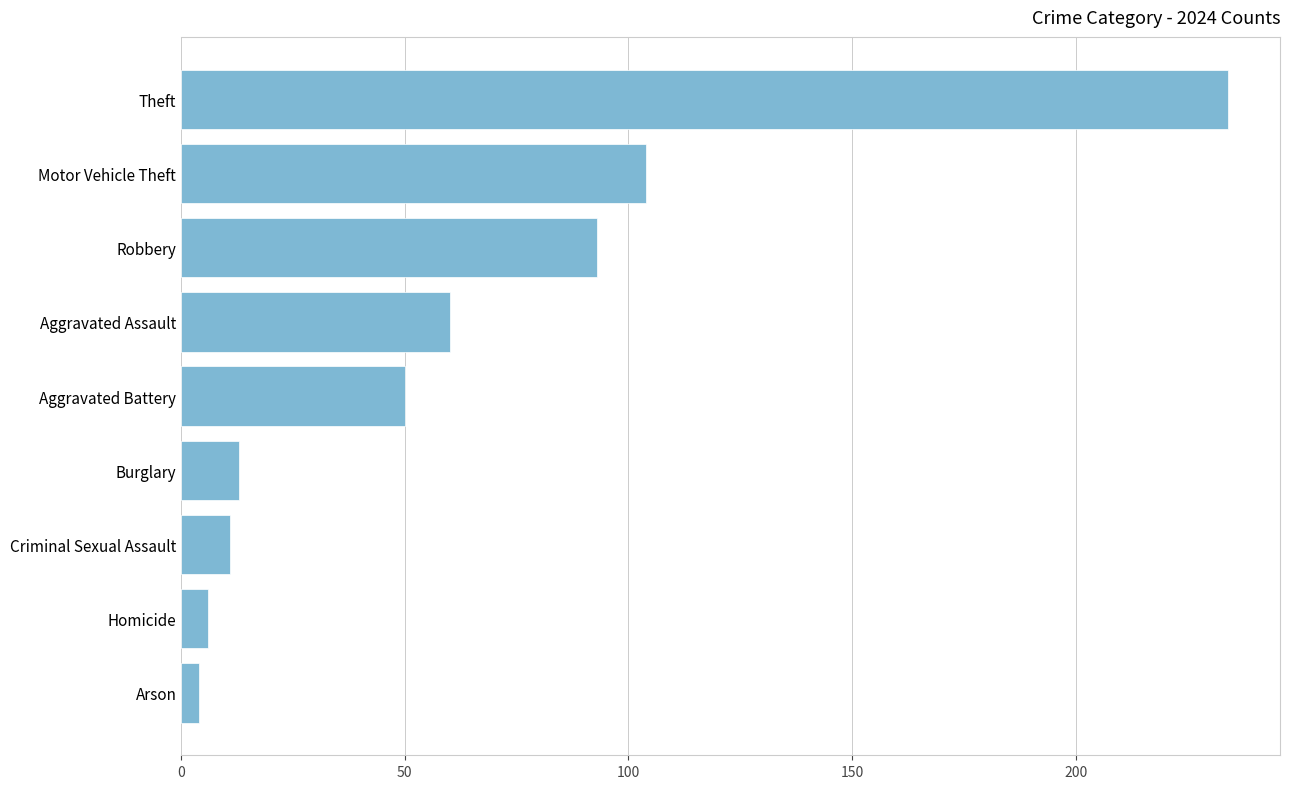

At which category does the chart reach its minimum across all series?

Arson